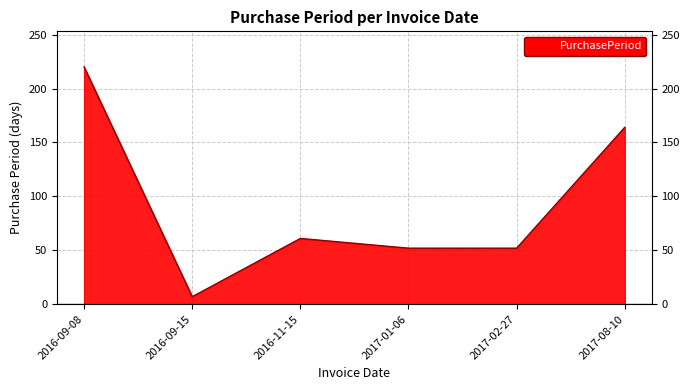

Which category has the highest value across all series?

2016-09-08